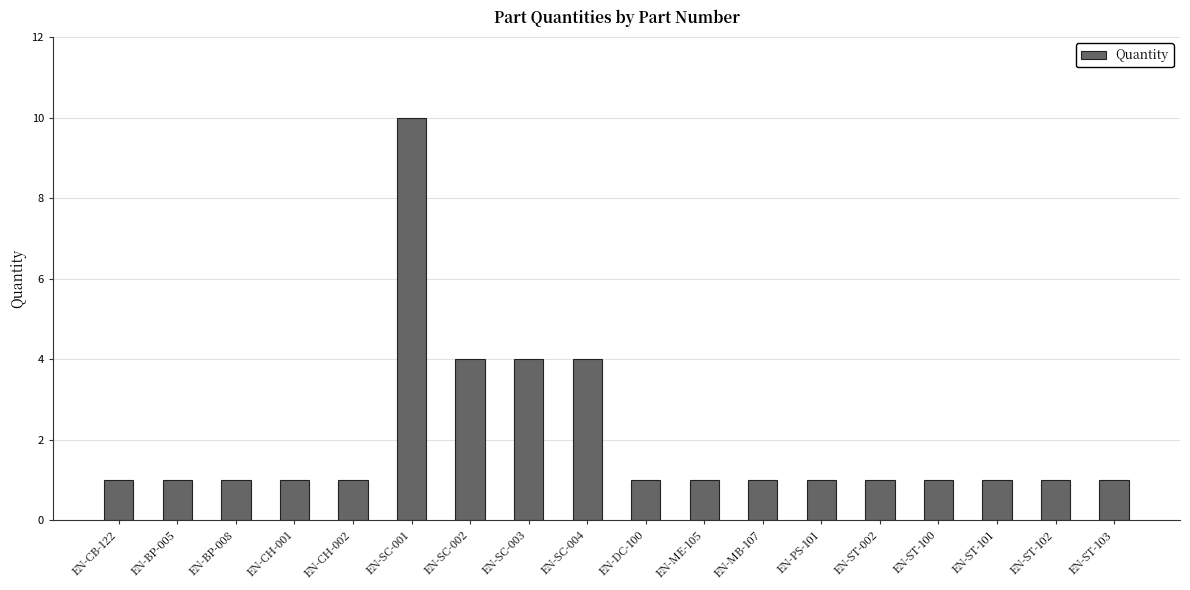

How many data points does each series have?

18